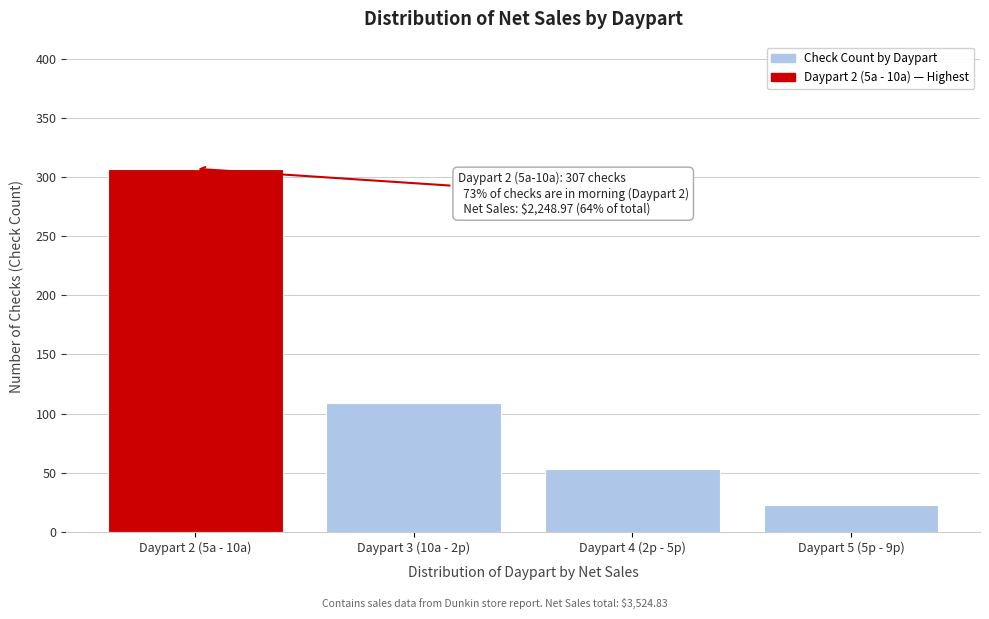

Reading left to right, transcribe all the data shown in this chart.

Daypart 2 (5a - 10a)=307	Daypart 3 (10a - 2p)=109	Daypart 4 (2p - 5p)=53	Daypart 5 (5p - 9p)=23